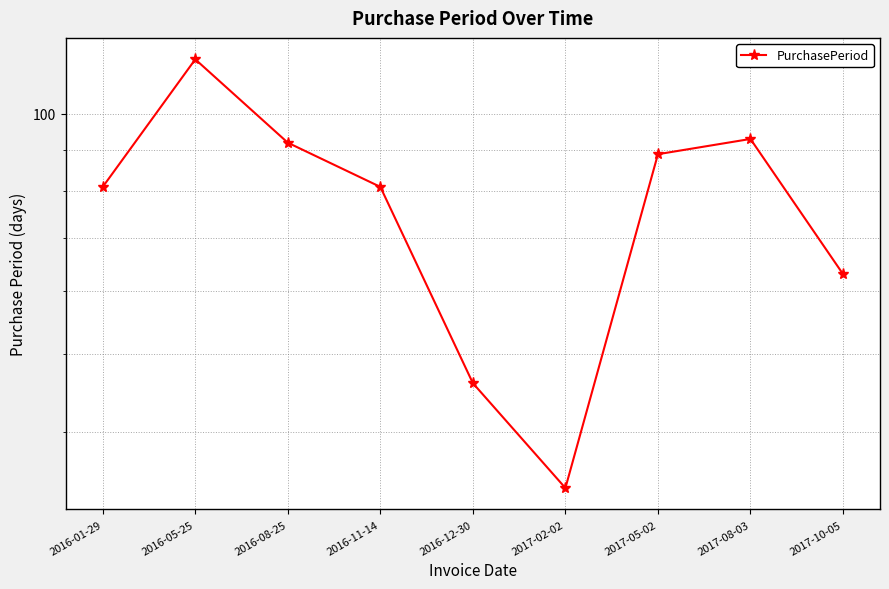

The value at 2016-12-30 is 46. True or false?

True